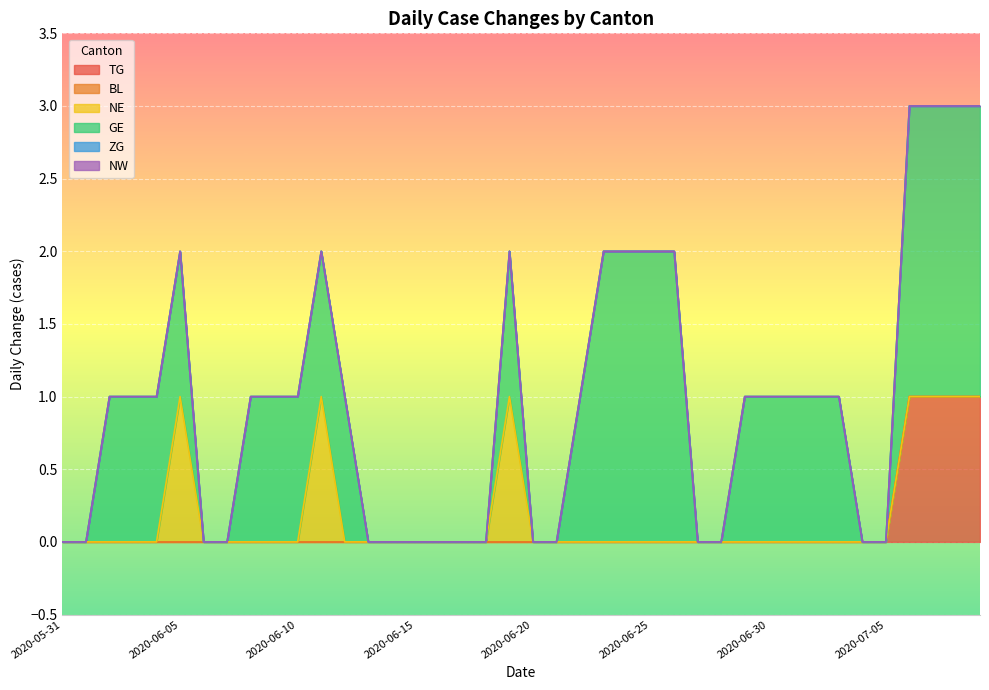

Which series has the largest total across all categories?

GE